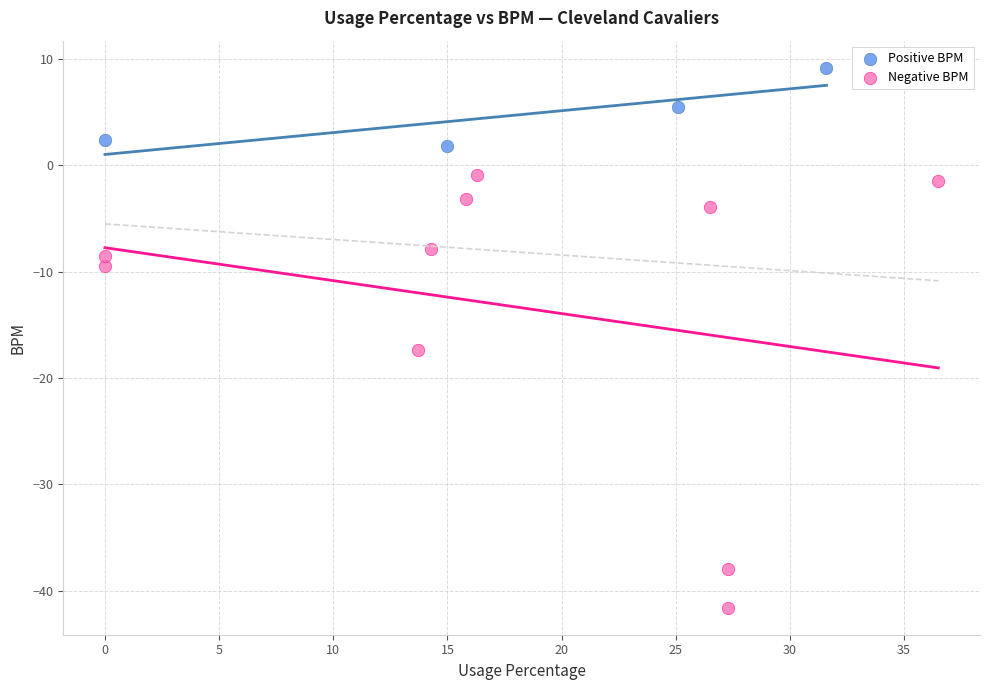

Which series reaches the maximum Y coordinate?

Positive BPM